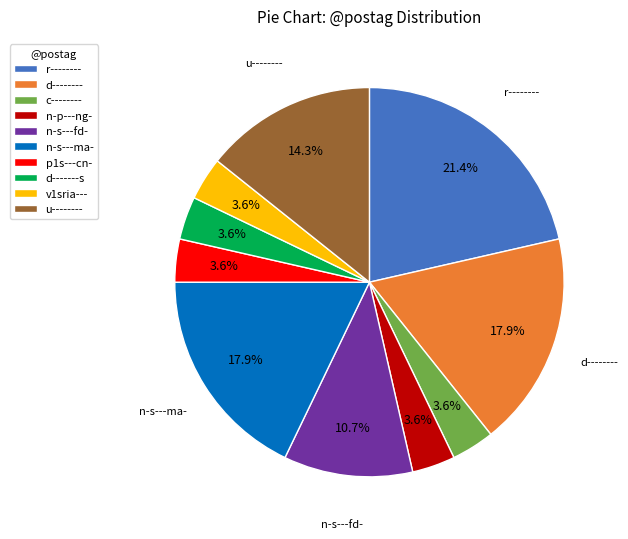

Does r-------- account for over 50% of the chart?

No